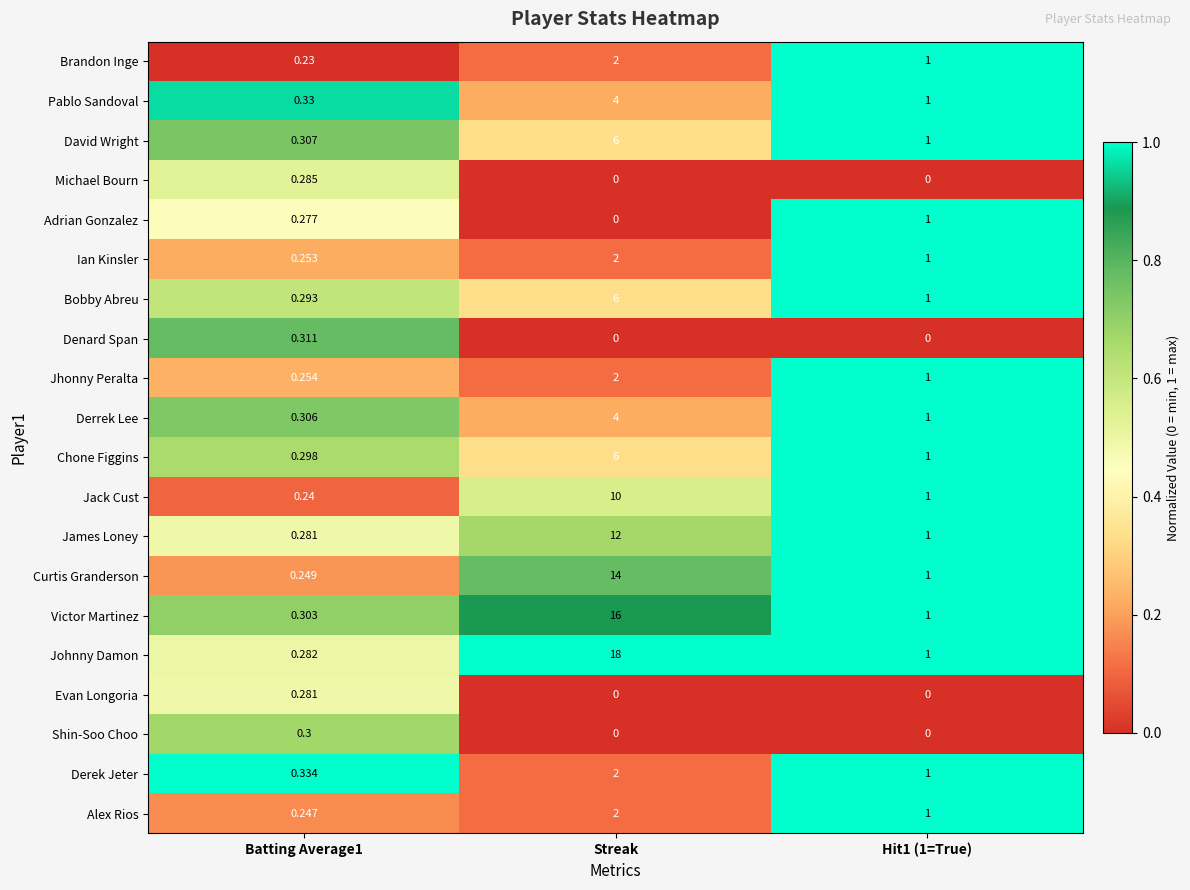

Which series has the largest total across all categories?

Johnny Damon